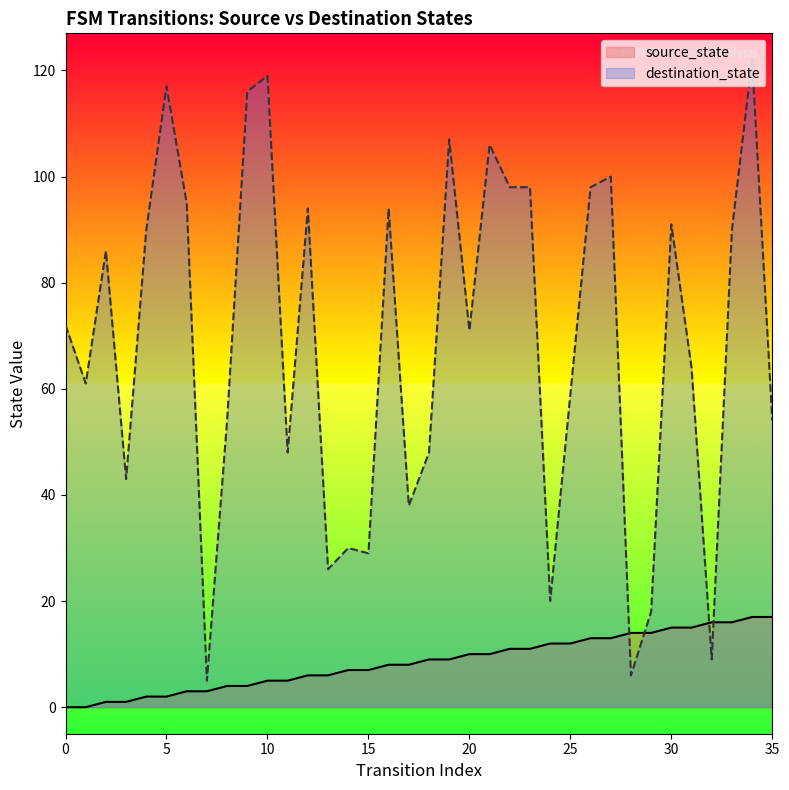

What is the sum of all source_state values?

306